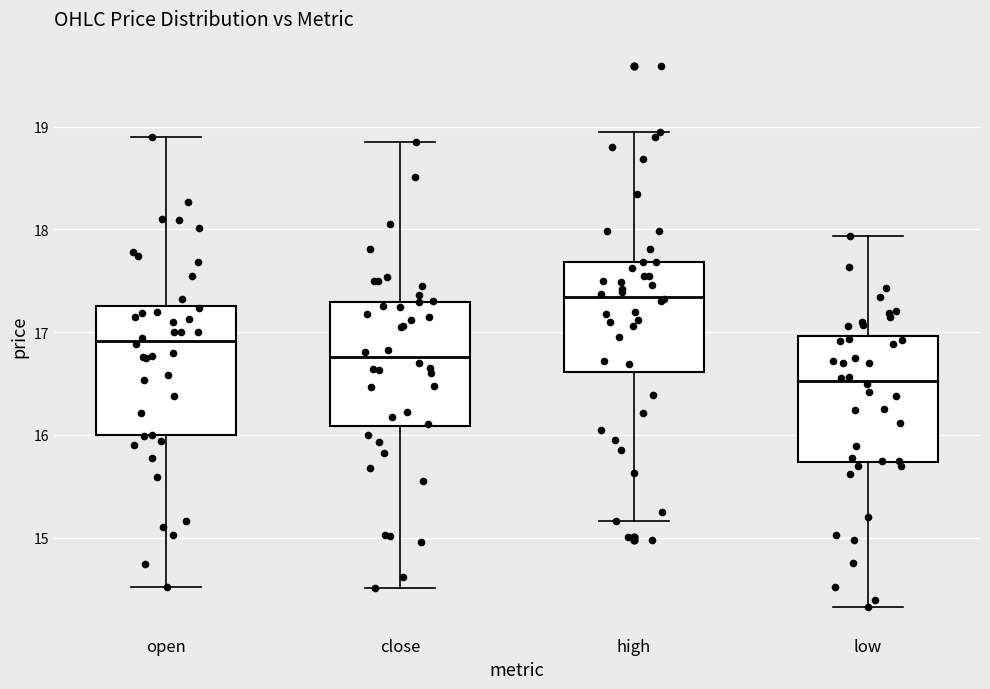

Reading left to right, read every box against the y-axis: the position of its median line, the range the box covers, and the ends of its whiskers. The values are not printed on the chart, so give them approximately, as read against the axis.

open: median 16.9, box 16.0 to 17.3, whiskers 14.5 to 18.9
close: median 16.8, box 16.1 to 17.3, whiskers 14.5 to 18.9
high: median 17.3, box 16.6 to 17.7, whiskers 15.2 to 19.0
low: median 16.5, box 15.7 to 17.0, whiskers 14.3 to 17.9